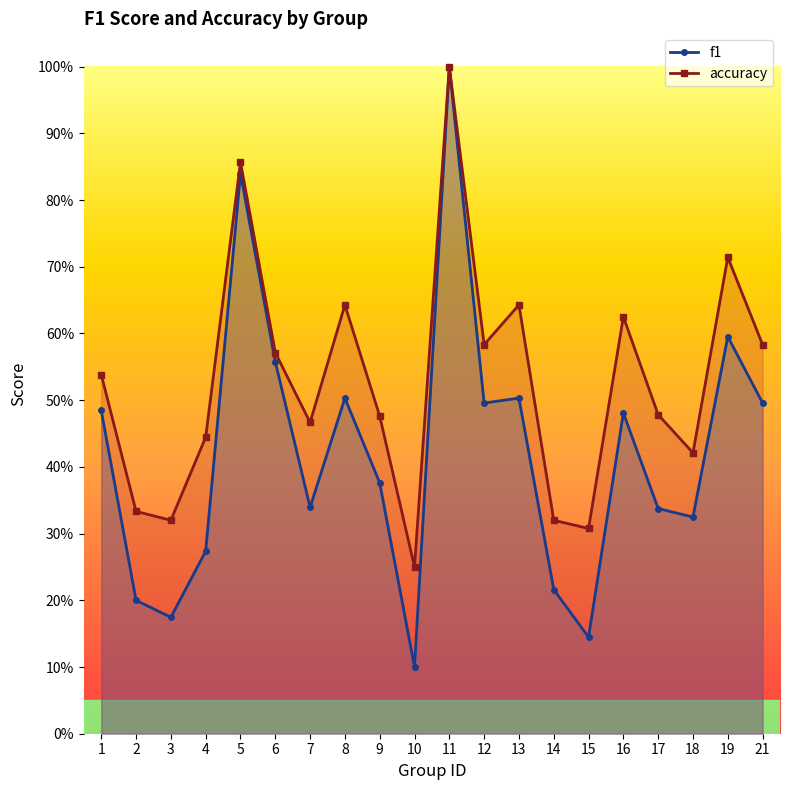

What is the difference between the maximum and second lowest values in the f1 series?

0.9